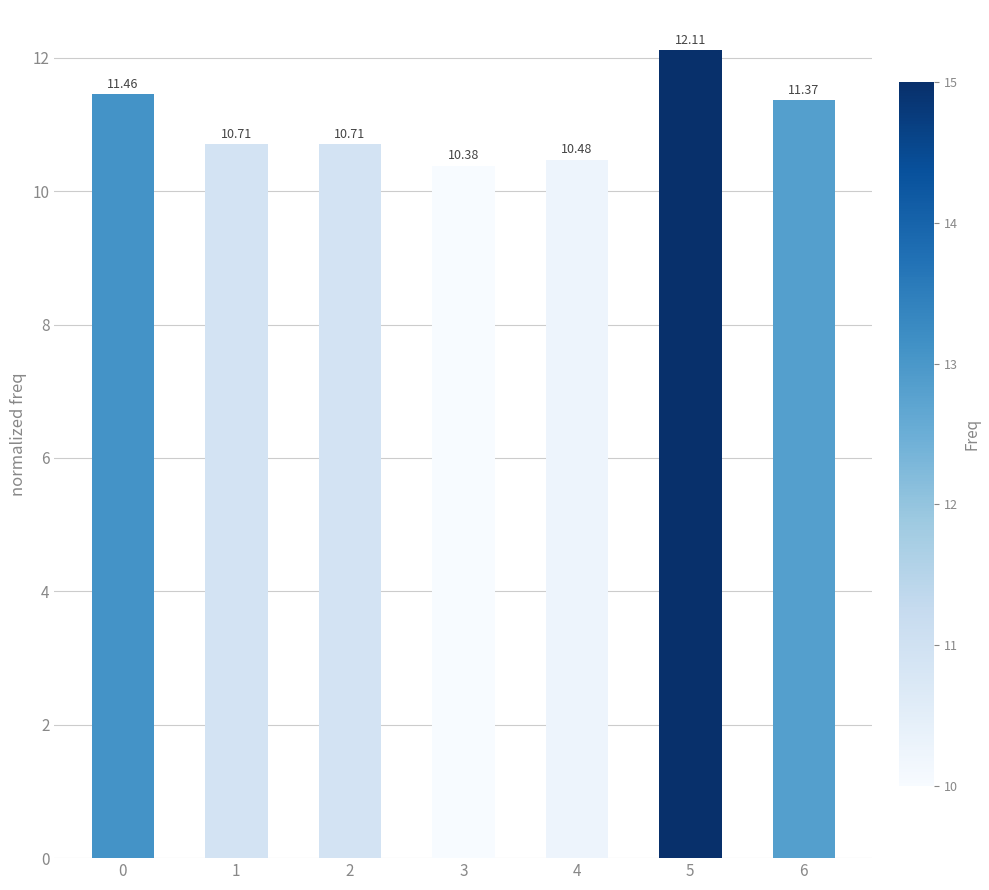

What is the value of the 3rd bar from the left?

10.7